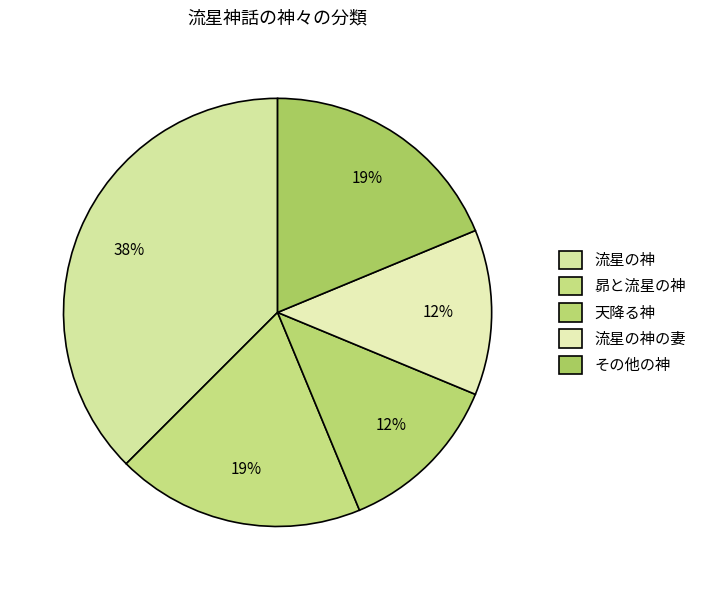

To the nearest percent, what portion does その他の神 represent?

19%